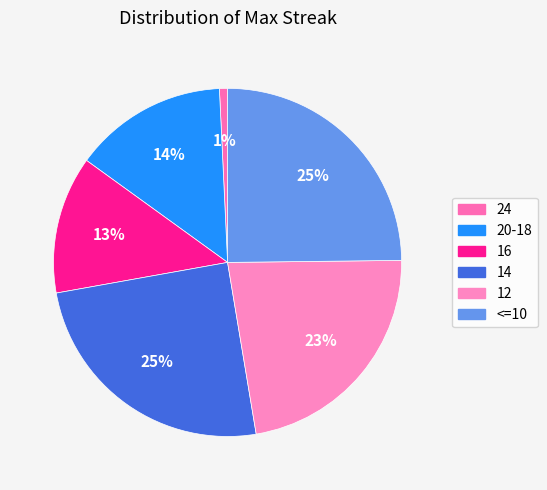

To the nearest percent, what is the difference between the largest and smallest slice percentages?

24%